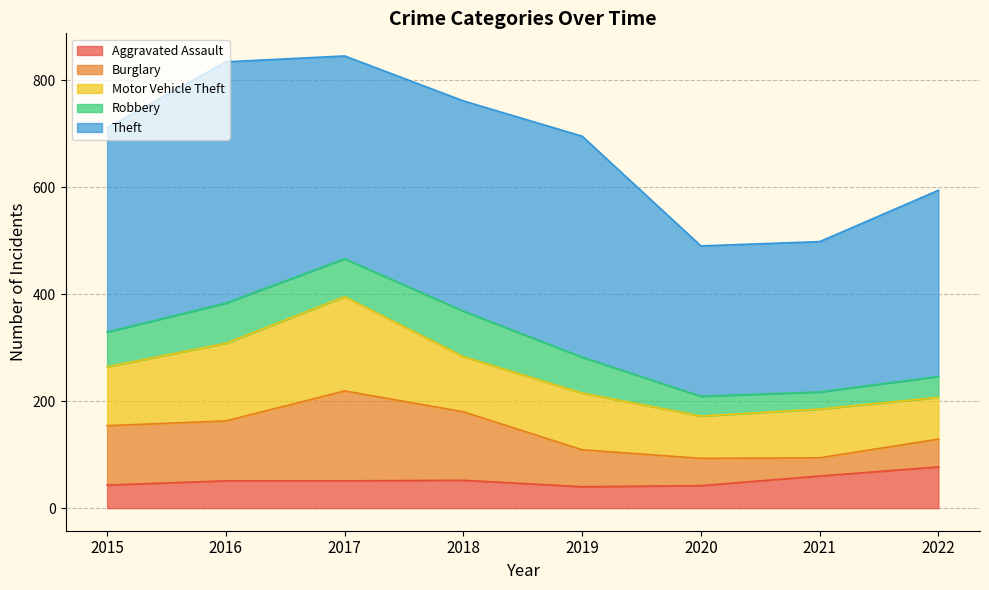

What is the spread (max minus min) of values at 2016?

400